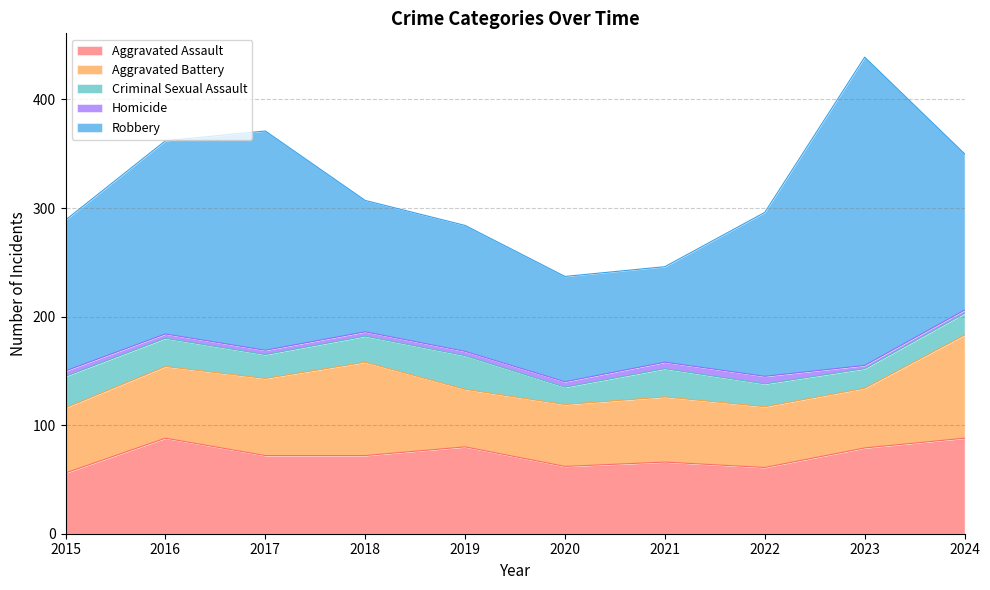

List the labels in order of Robbery value, largest first.

2023, 2017, 2016, 2022, 2024, 2015, 2018, 2019, 2020, 2021